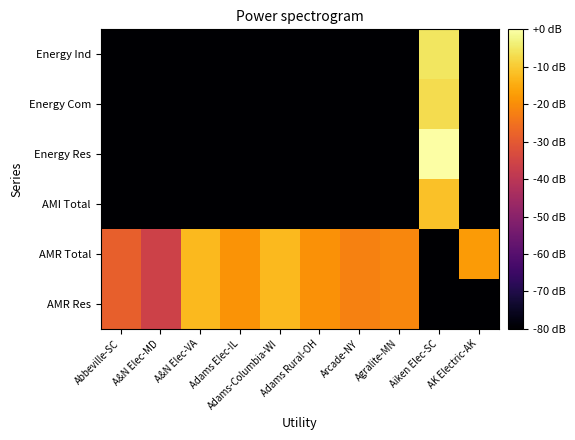

Reading left to right, transcribe all the data shown in this chart.

AMR Res: Abbeville-SC=-28.6	A&N Elec-MD=-36.0	A&N Elec-VA=-12.8	Adams Elec-IL=-18.8	Adams-Columbia-WI=-12.5	Adams Rural-OH=-19.3	Arcade-NY=-21.9	Agralite-MN=-21.2	Aiken Elec-SC=-118.1	AK Electric-AK=-118.1
AMR Total: Abbeville-SC=-28.6	A&N Elec-MD=-36.0	A&N Elec-VA=-12.8	Adams Elec-IL=-18.8	Adams-Columbia-WI=-12.5	Adams Rural-OH=-19.3	Arcade-NY=-21.9	Agralite-MN=-21.2	Aiken Elec-SC=-118.1	AK Electric-AK=-17.6
AMI Total: Abbeville-SC=-118.1	A&N Elec-MD=-118.1	A&N Elec-VA=-118.1	Adams Elec-IL=-118.1	Adams-Columbia-WI=-118.1	Adams Rural-OH=-118.1	Arcade-NY=-118.1	Agralite-MN=-118.1	Aiken Elec-SC=-11.5	AK Electric-AK=-118.1
Energy Res: Abbeville-SC=-118.1	A&N Elec-MD=-118.1	A&N Elec-VA=-118.1	Adams Elec-IL=-118.1	Adams-Columbia-WI=-118.1	Adams Rural-OH=-118.1	Arcade-NY=-118.1	Agralite-MN=-118.1	Aiken Elec-SC=0.0	AK Electric-AK=-118.1
Energy Com: Abbeville-SC=-118.1	A&N Elec-MD=-118.1	A&N Elec-VA=-118.1	Adams Elec-IL=-118.1	Adams-Columbia-WI=-118.1	Adams Rural-OH=-118.1	Arcade-NY=-118.1	Agralite-MN=-118.1	Aiken Elec-SC=-6.9	AK Electric-AK=-118.1
Energy Ind: Abbeville-SC=-118.1	A&N Elec-MD=-118.1	A&N Elec-VA=-118.1	Adams Elec-IL=-118.1	Adams-Columbia-WI=-118.1	Adams Rural-OH=-118.1	Arcade-NY=-118.1	Agralite-MN=-118.1	Aiken Elec-SC=-5.4	AK Electric-AK=-118.1